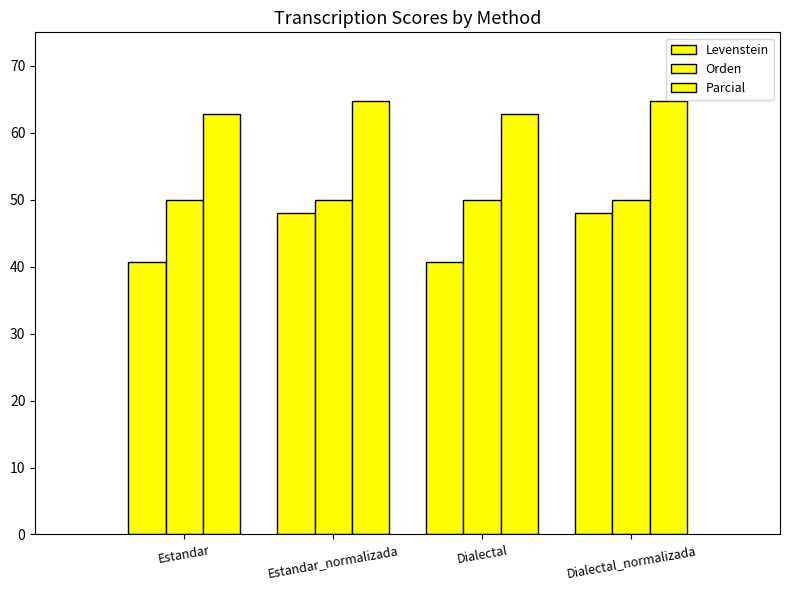

What is the difference between the maximum and second lowest values in the Levenstein series?

7.3